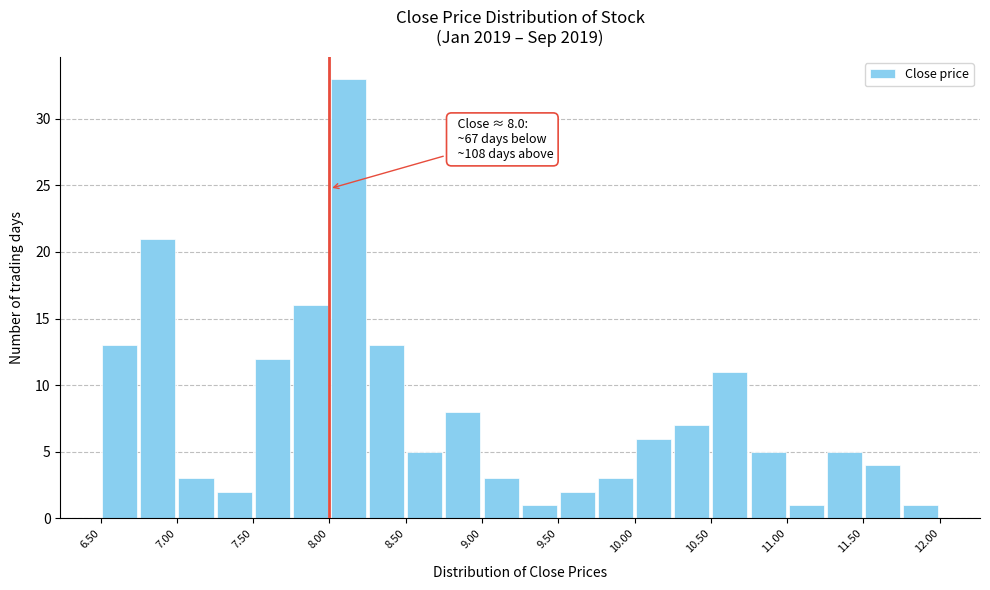

Which range on the x-axis has the tallest bar?

8.00 to 8.25